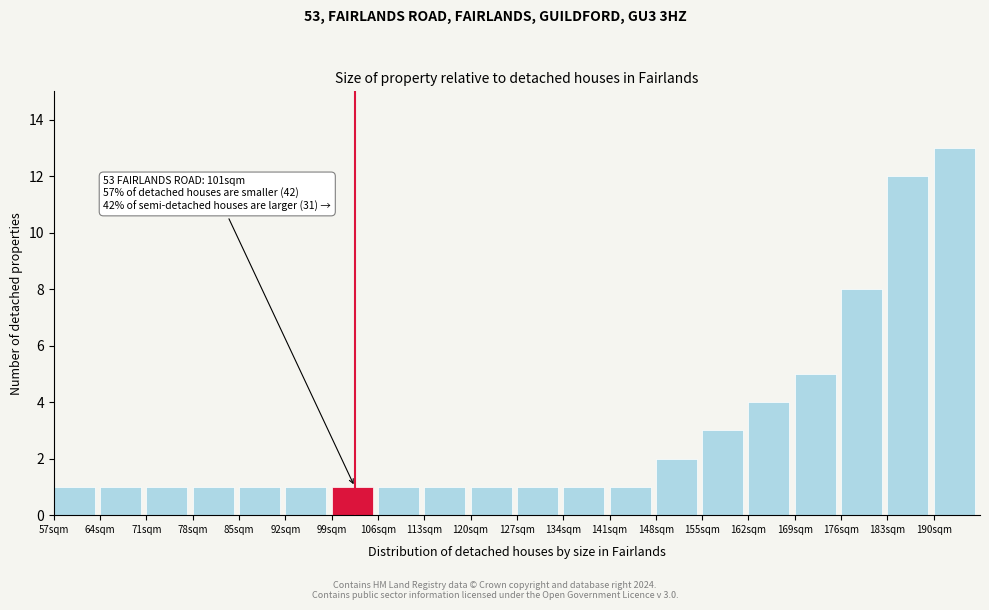

Reading right to left, extract all data points from this chart.

190sqm=13	183sqm=12	176sqm=8	169sqm=5	162sqm=4	155sqm=3	148sqm=2	141sqm=1	134sqm=1	127sqm=1	120sqm=1	113sqm=1	106sqm=1	99sqm=1	92sqm=1	85sqm=1	78sqm=1	71sqm=1	64sqm=1	57sqm=1